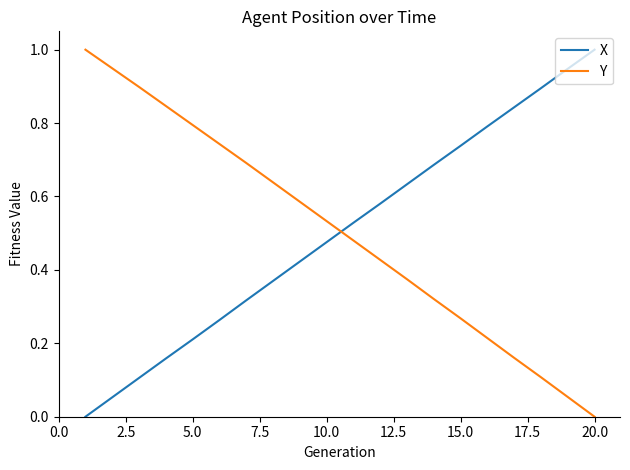

How many categories are shown in the chart?

20